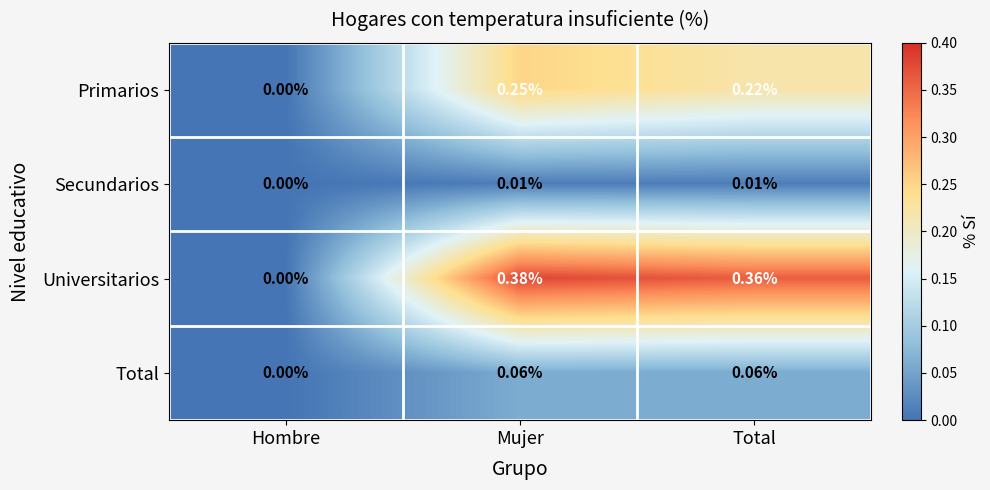

At Mujer, list the series in order from largest to smallest.

Universitarios, Primarios, Total, Secundarios